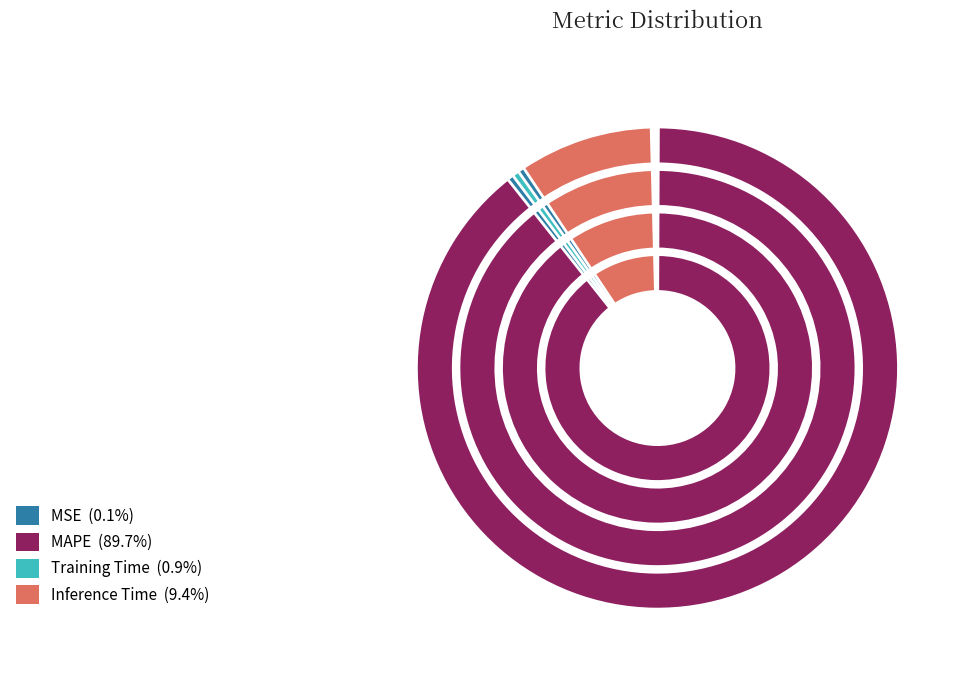

Is there any slice that represents more than half of the pie?

Yes